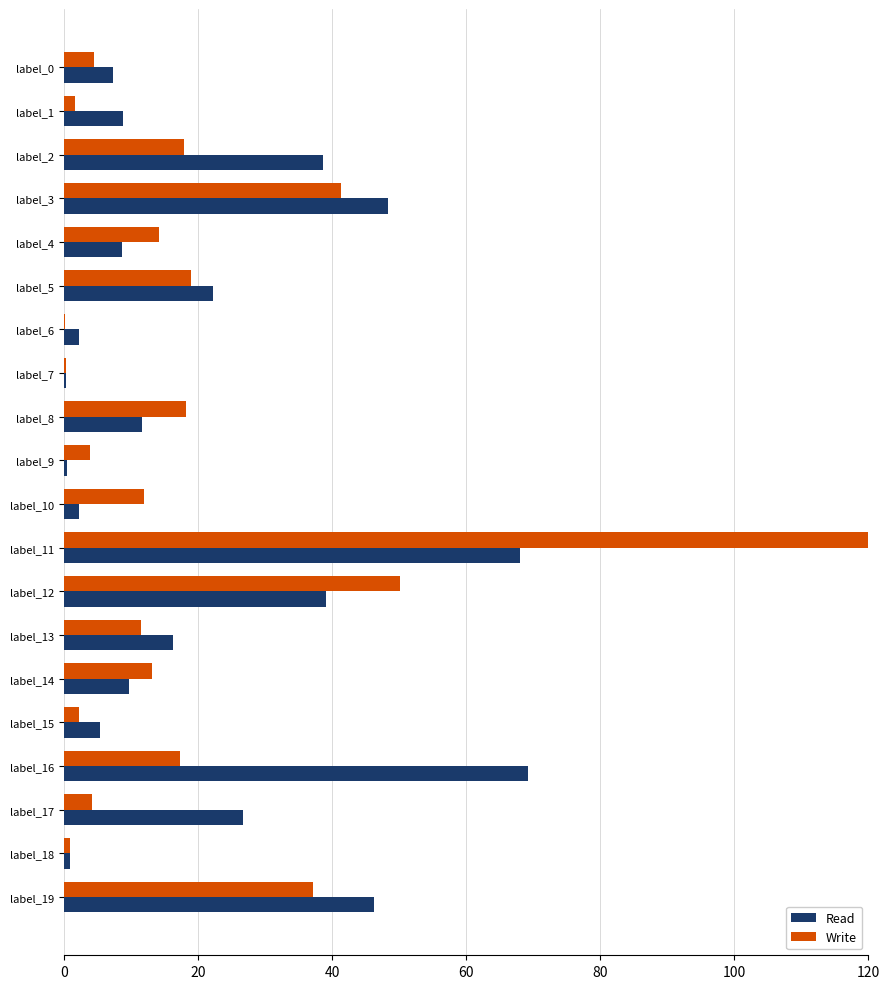

At which category is the sum across all series the highest?

label_11